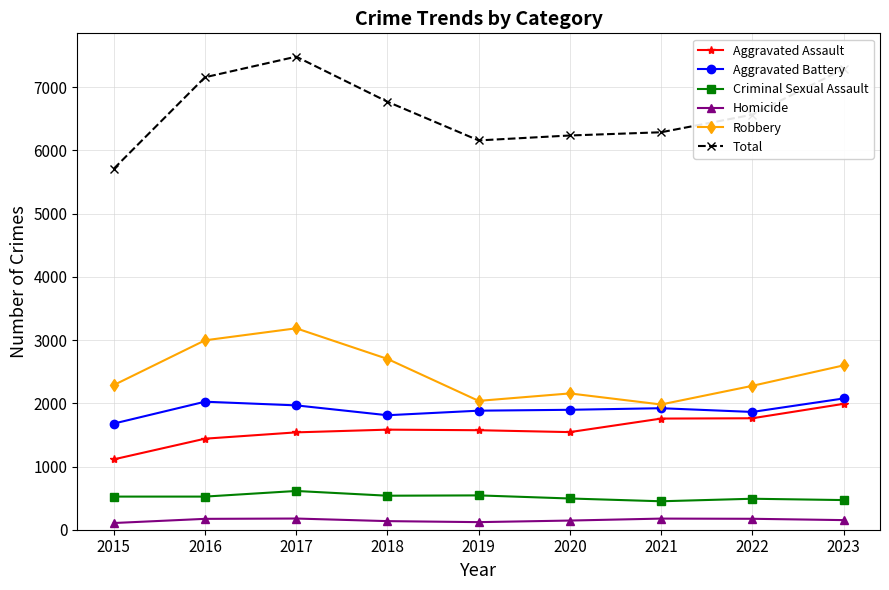

Which series has the largest range (max minus min)?

Total